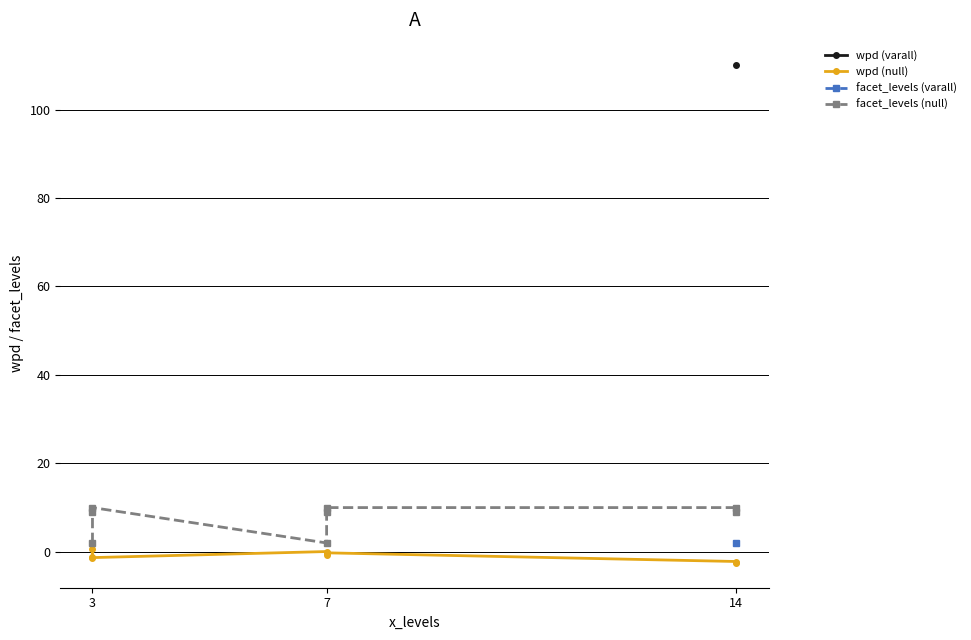

Is this an area chart (filled region under the line)?

No